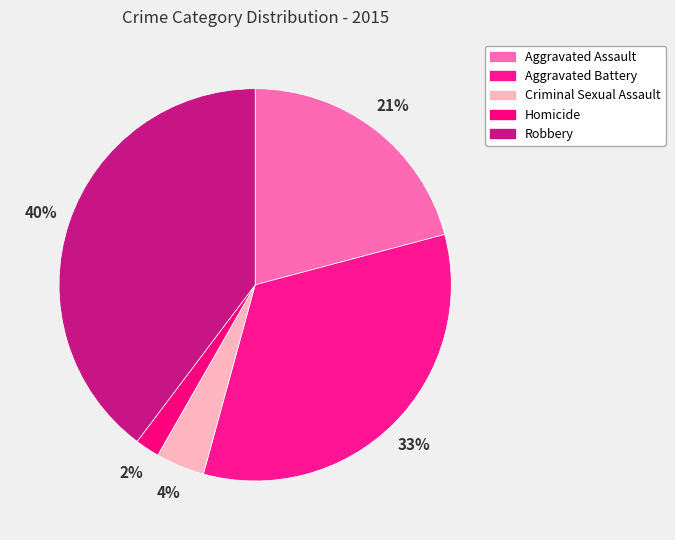

To the nearest percent, what is the combined percentage of Homicide and Aggravated Assault?

23%